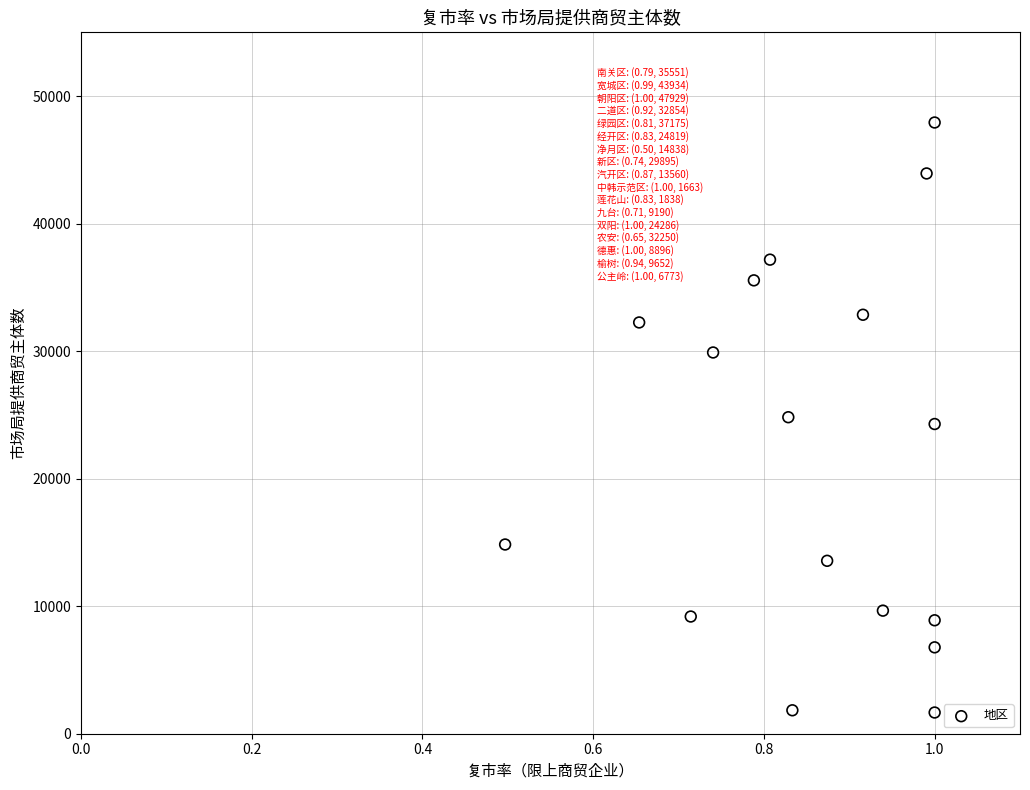

What is the range of Y values (max minus min)?

46266